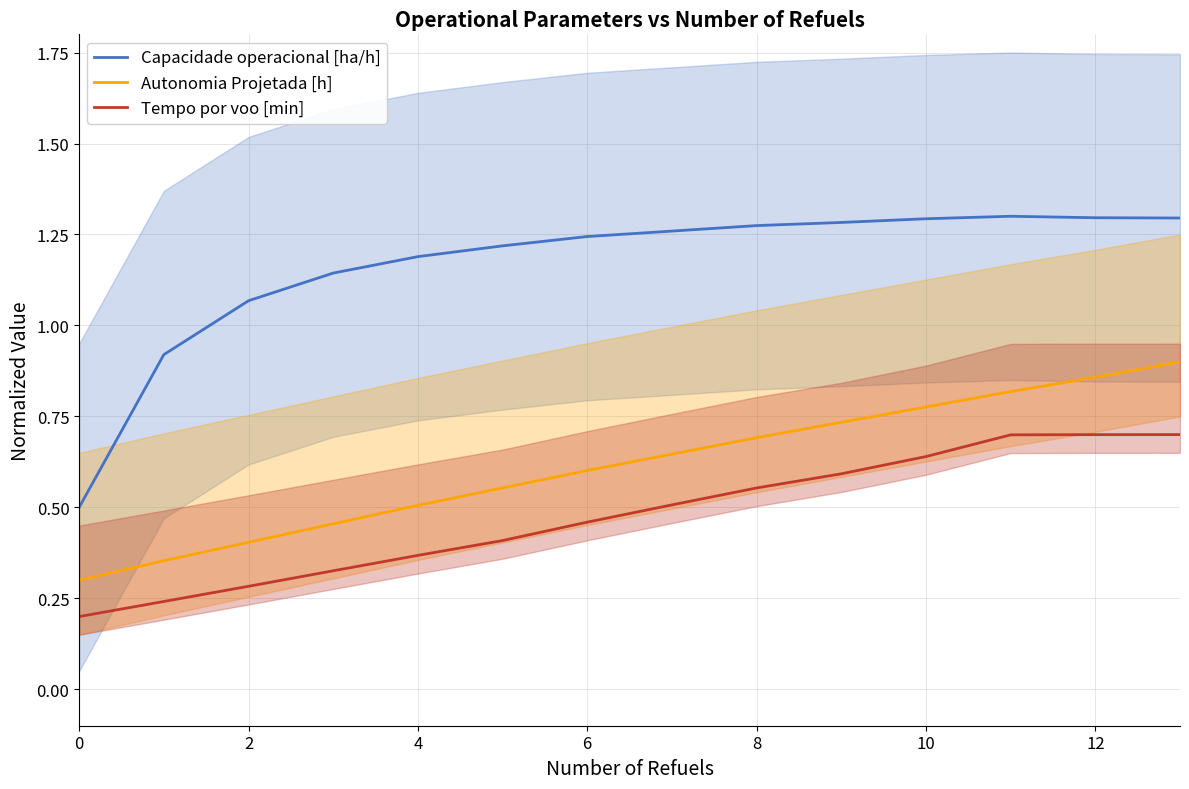

What is the value of the Capacidade operacional [ha/h] point at the 7th from the left?

1.2